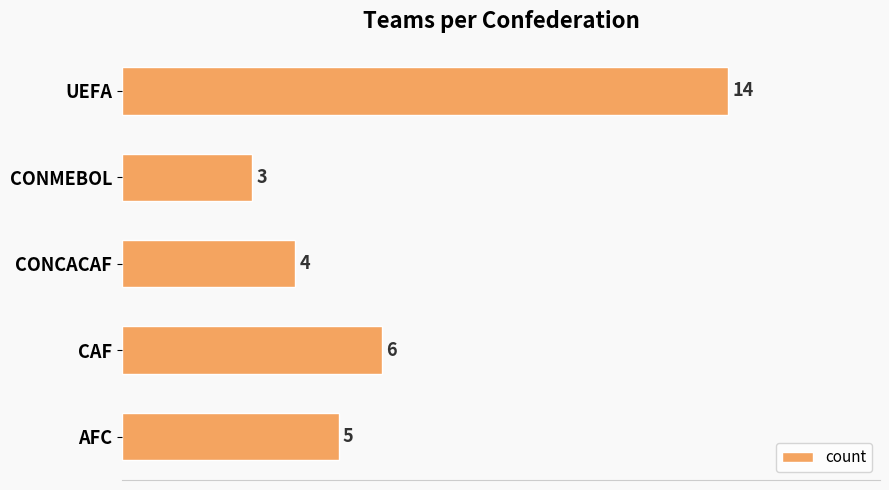

What is the minimum value shown in the chart?

3